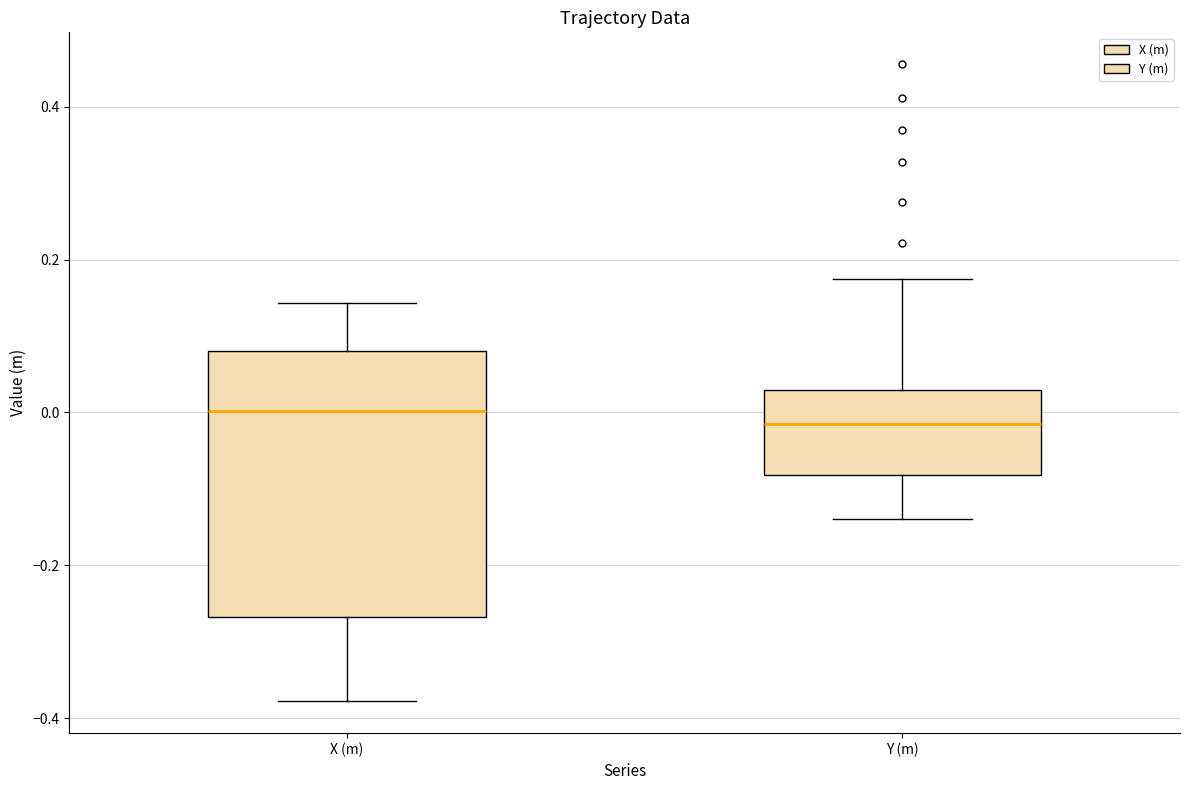

Reading left to right, read every box against the y-axis: the position of its median line, the range the box covers, and the ends of its whiskers. The values are not printed on the chart, so give them approximately, as read against the axis.

X (m): median 0.00, box -0.26 to 0.08, whiskers -0.38 to 0.14
Y (m): median -0.02, box -0.08 to 0.02, whiskers -0.14 to 0.18